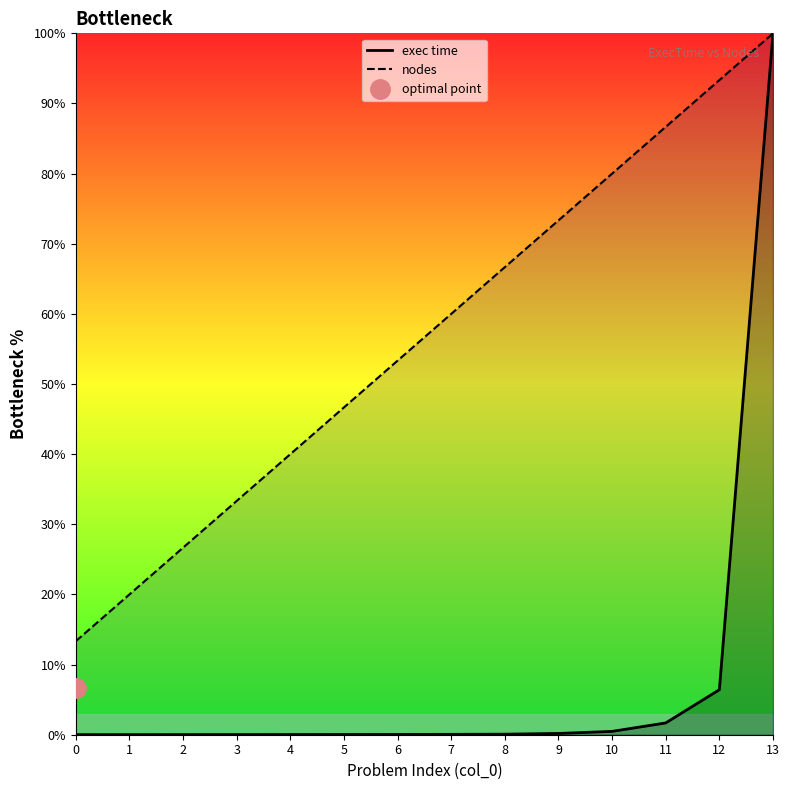

Count the number of categories in the chart.

14